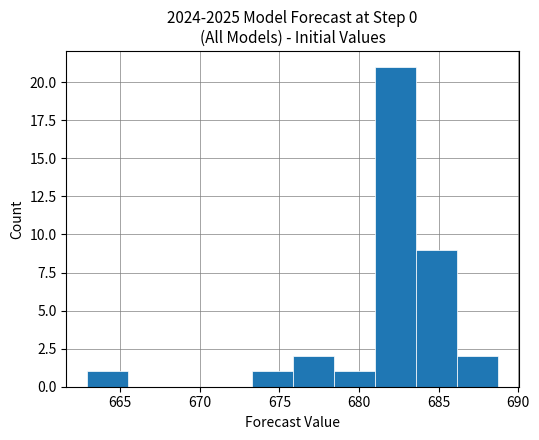

What is the height of the bar covering 673.5 to 676.0 on the x-axis? Neither the bar edges nor the heights are printed on the chart, so give them approximately, as read against the axes.

1